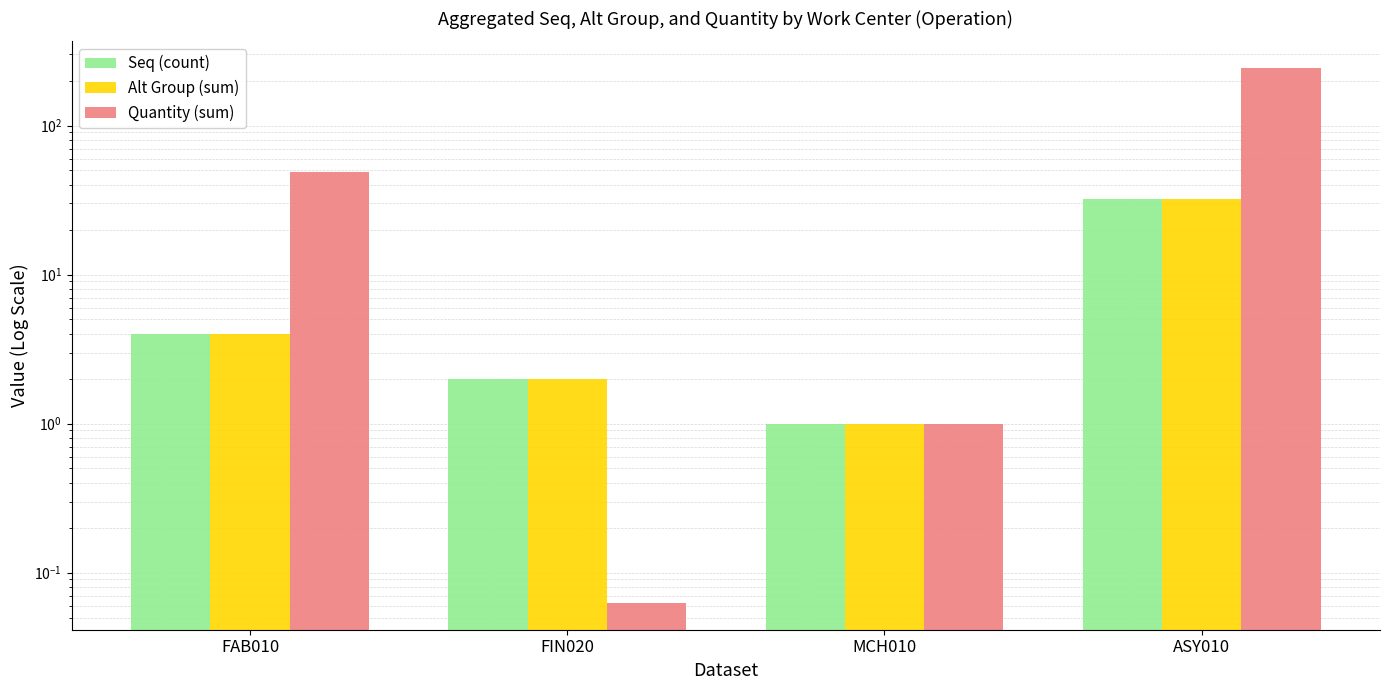

What are all the series names shown in the legend?

Seq (count), Alt Group (sum), Quantity (sum)